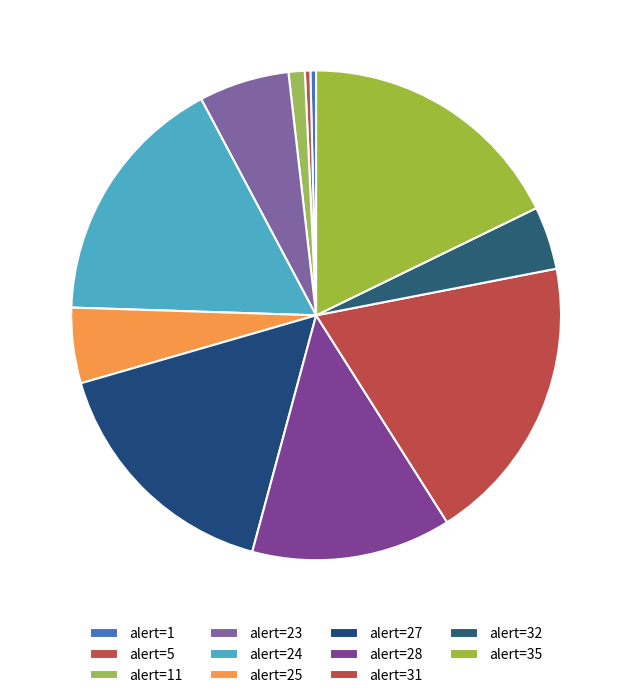

How many slices are in this pie chart?

11